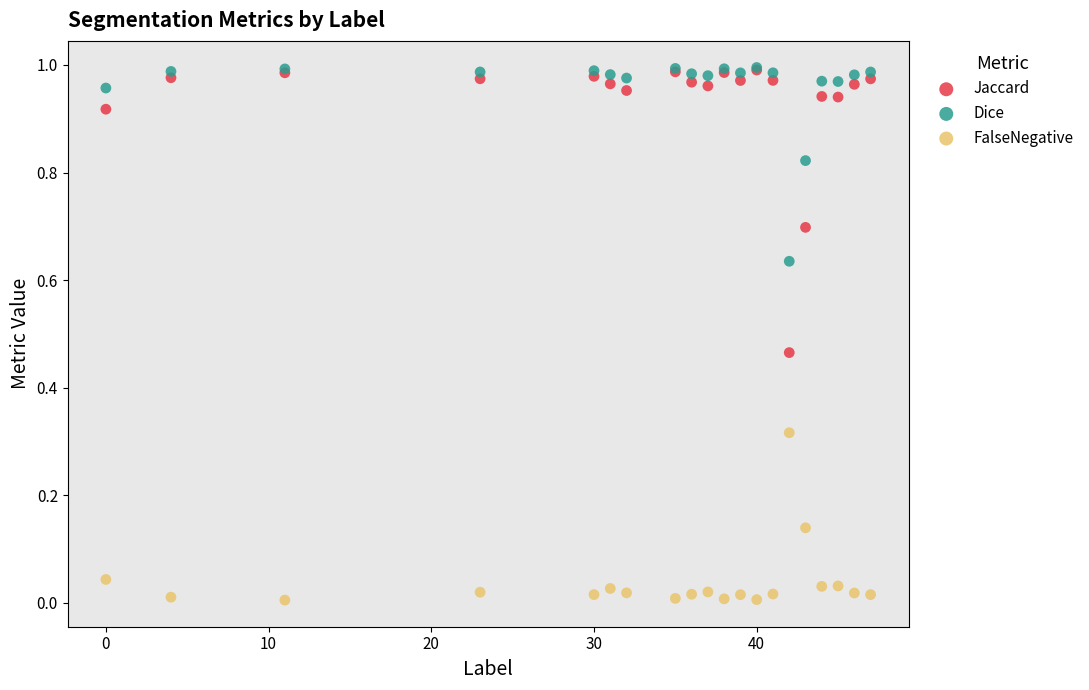

Which series reaches the minimum Y coordinate?

FalseNegative